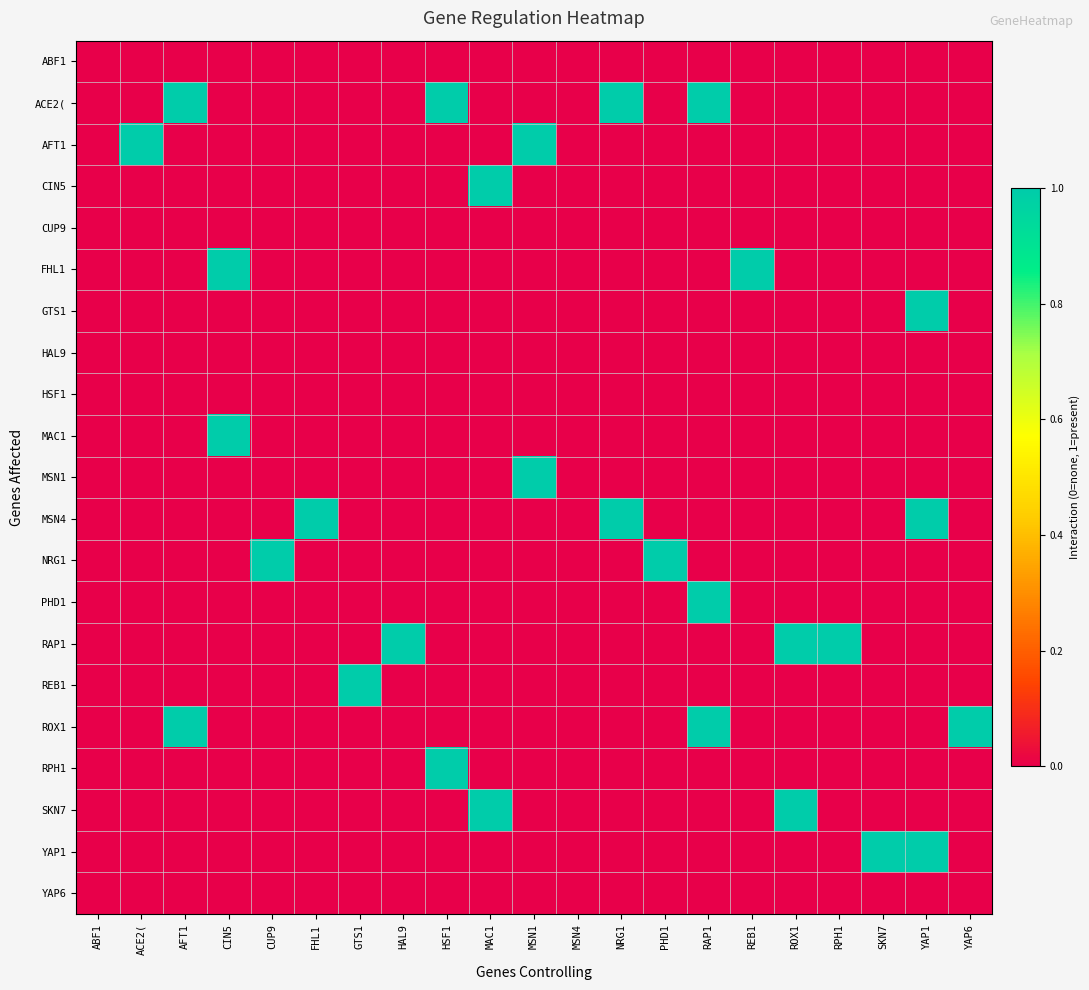

How many distinct data groups are displayed?

21